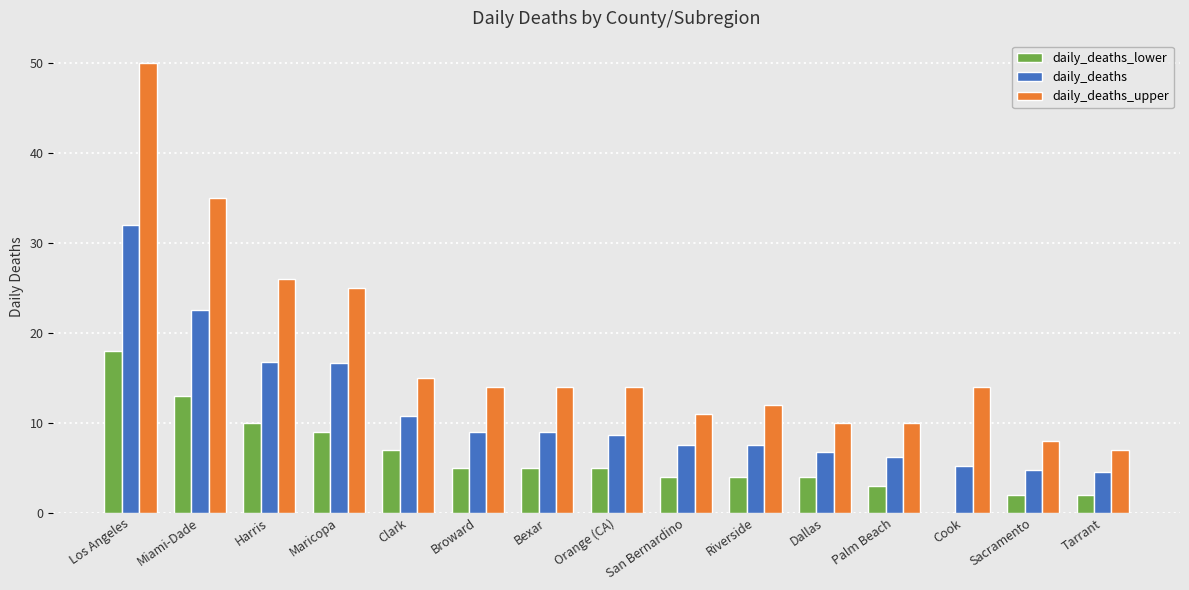

Is it true that daily_deaths_upper equals 5.2 at Dallas?

False